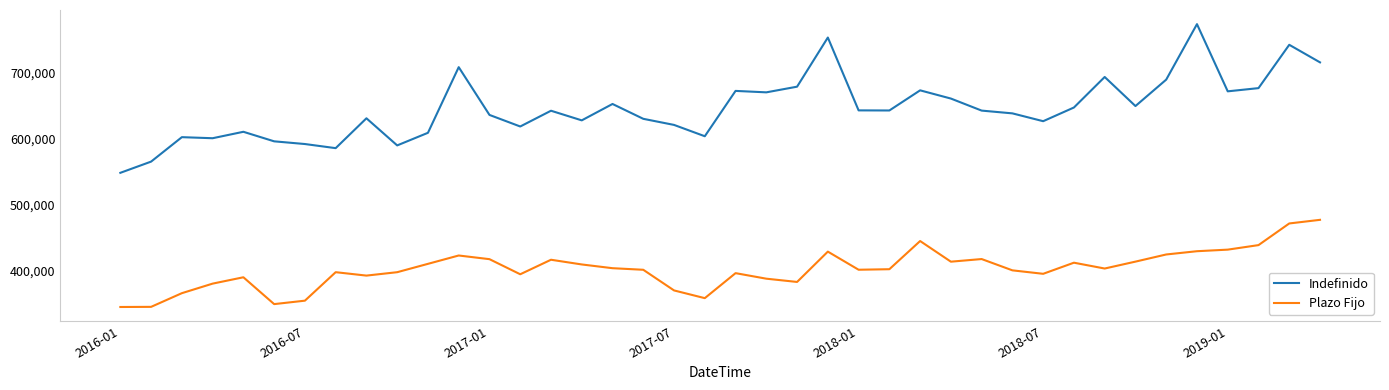

What is the maximum value for Indefinido?

774301